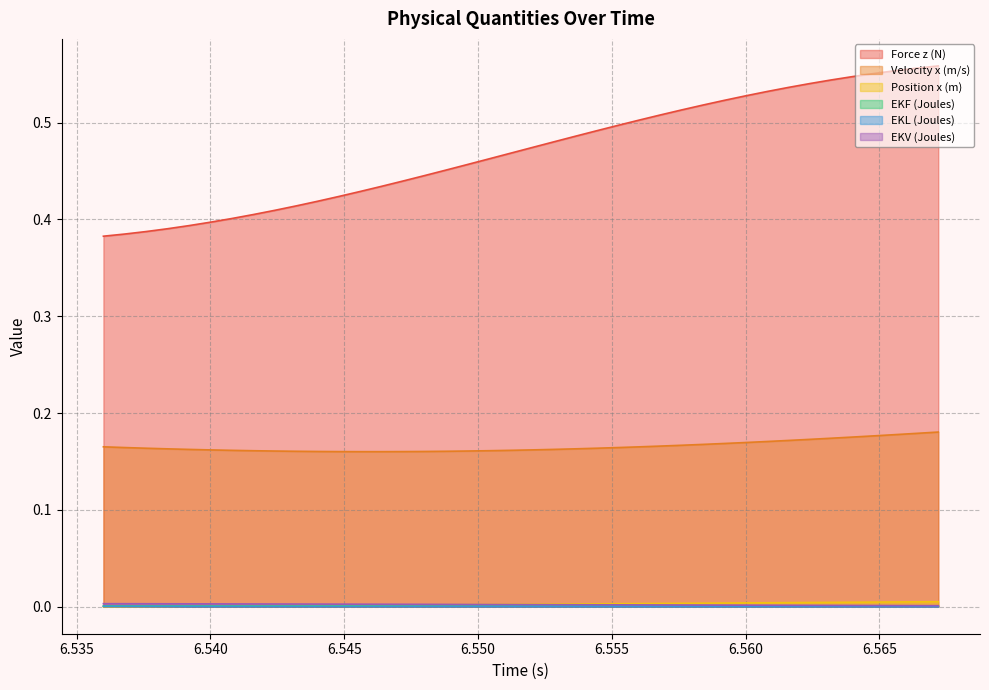

What is the total value across all series at 6.5584?

0.7